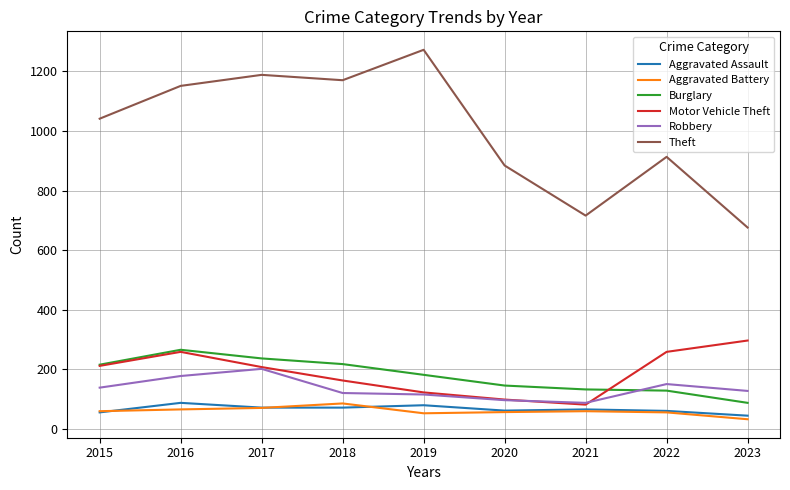

What is the maximum value for Motor Vehicle Theft?

297